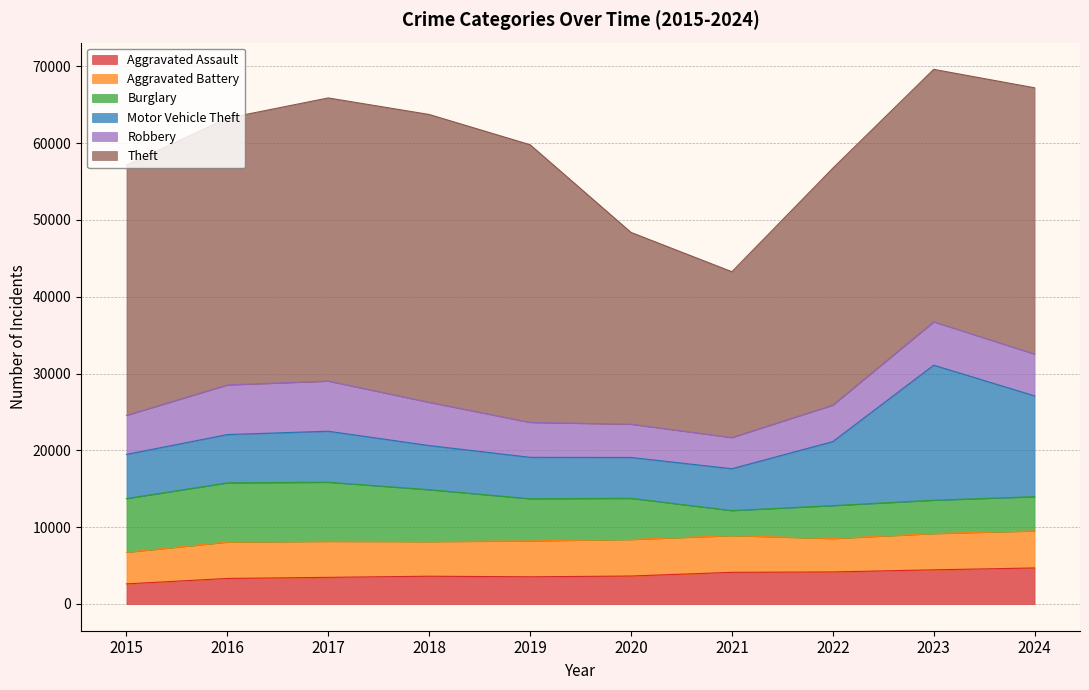

What is the value of the Aggravated Battery point at the 6th from the left?

4757